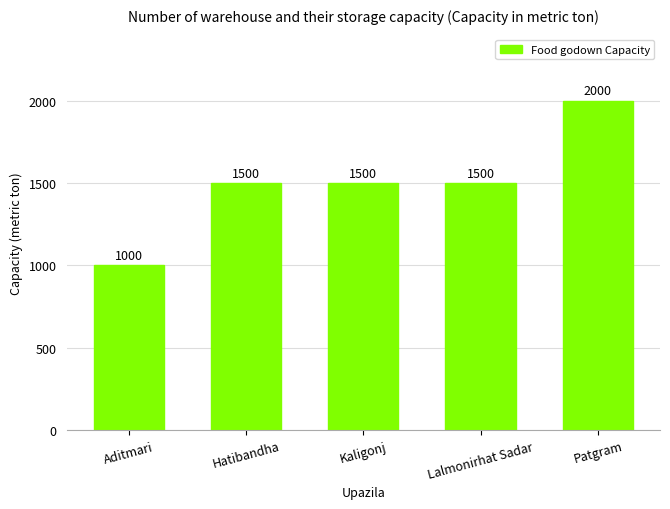

What position from the right is Aditmari?

5